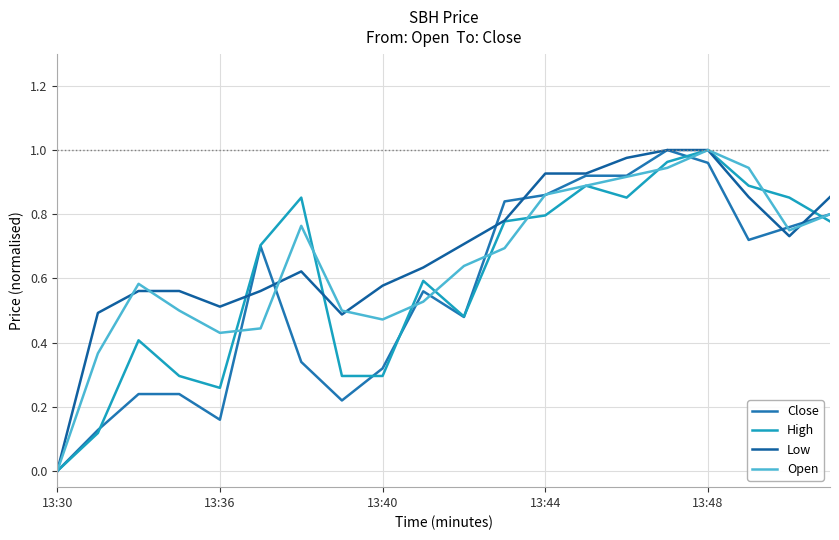

Does the chart have visible grid lines?

Yes